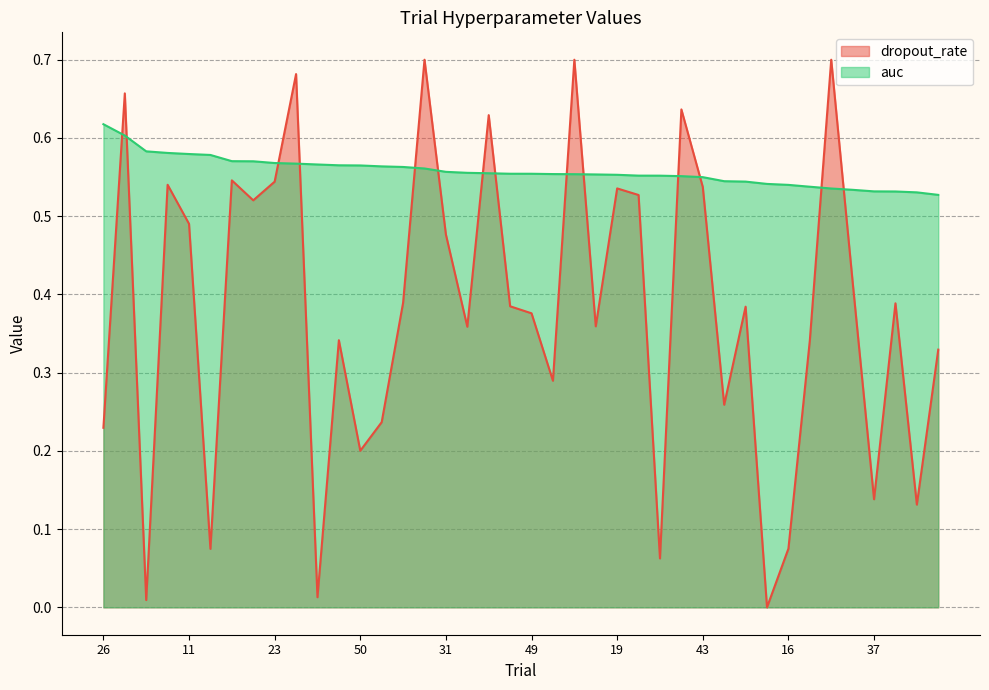

What is the label of the 22nd point from the right?

36